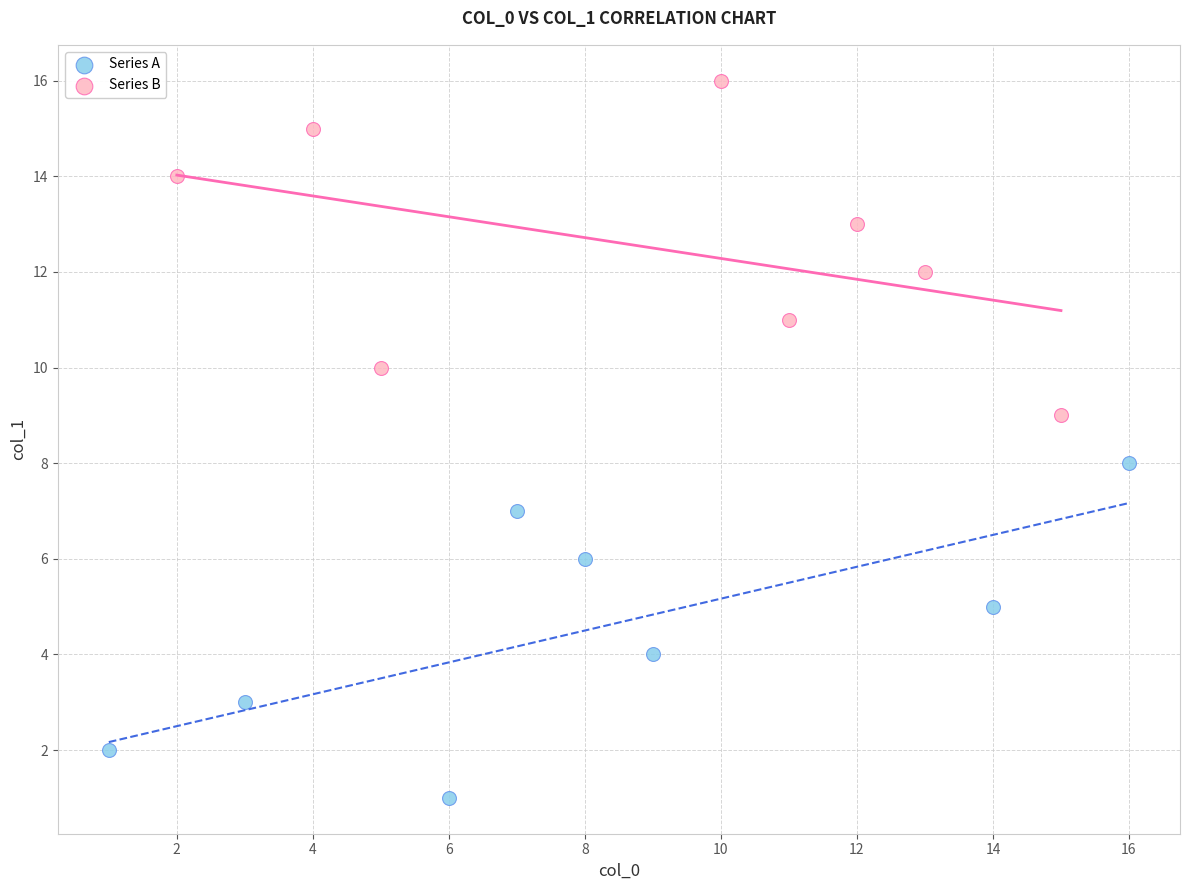

Which series reaches the minimum Y coordinate?

Series A